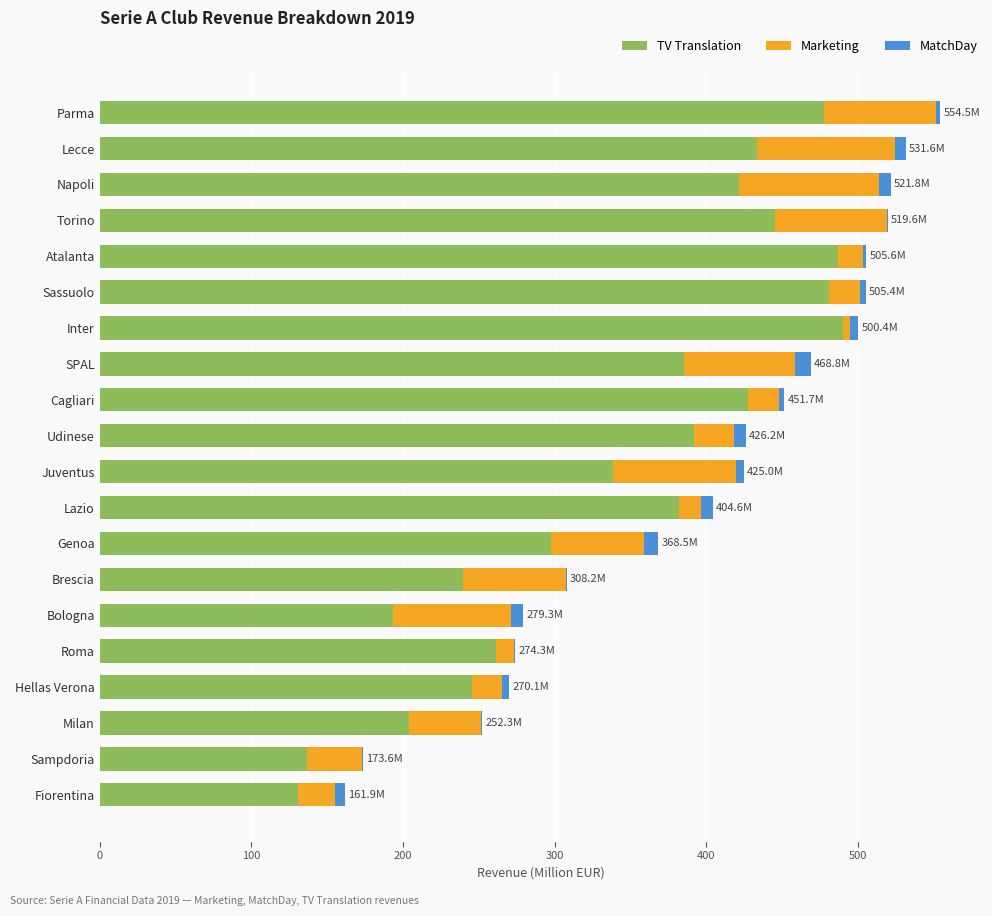

Where is TV Translation nearest to the value 310?

Genoa